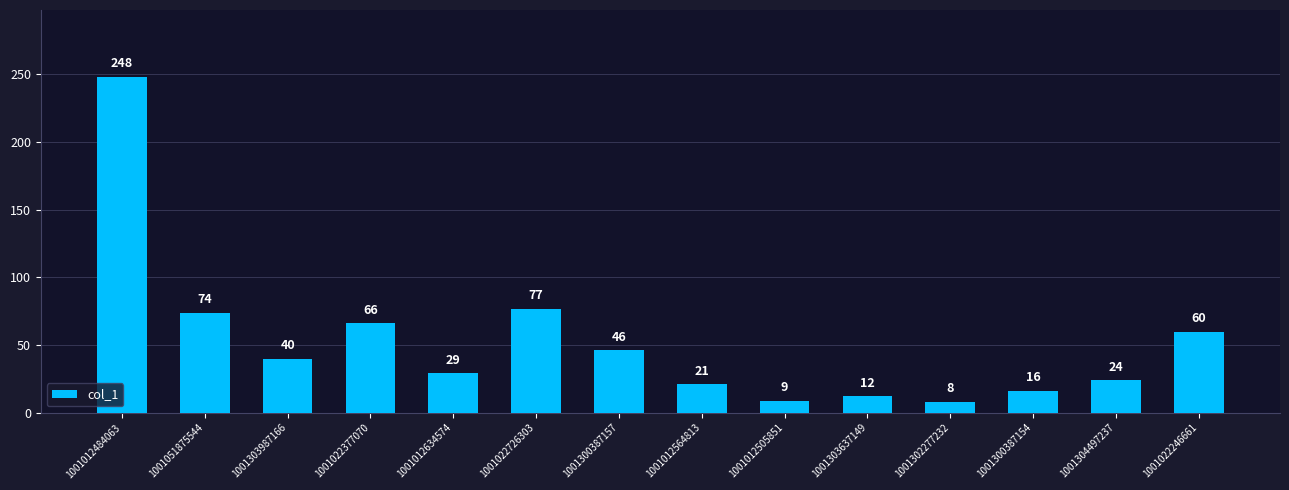

List the labels in order of value, largest first.

1001012484063, 1001022726303, 1001051875544, 1001022377070, 1001022246661, 1001300387157, 1001303987166, 1001012634574, 1001304497237, 1001012564813, 1001300387154, 1001303637149, 1001012505851, 1001302277232